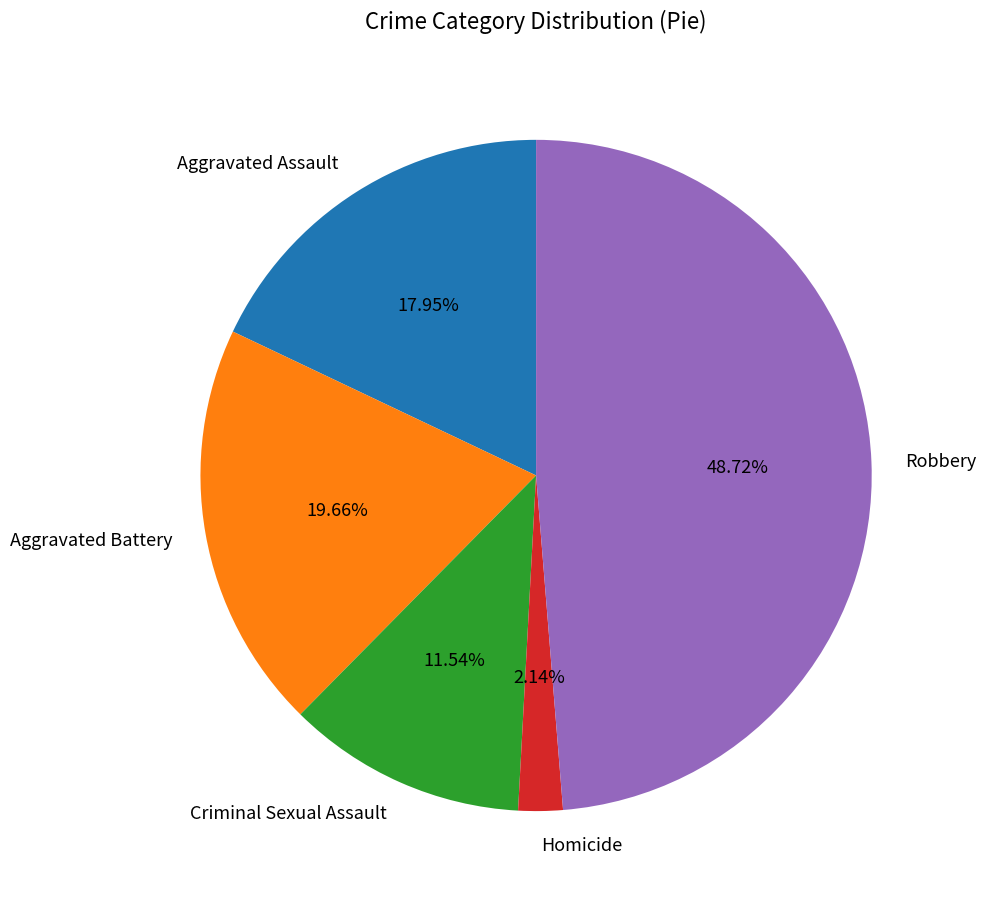

How many segments does this pie chart have?

5